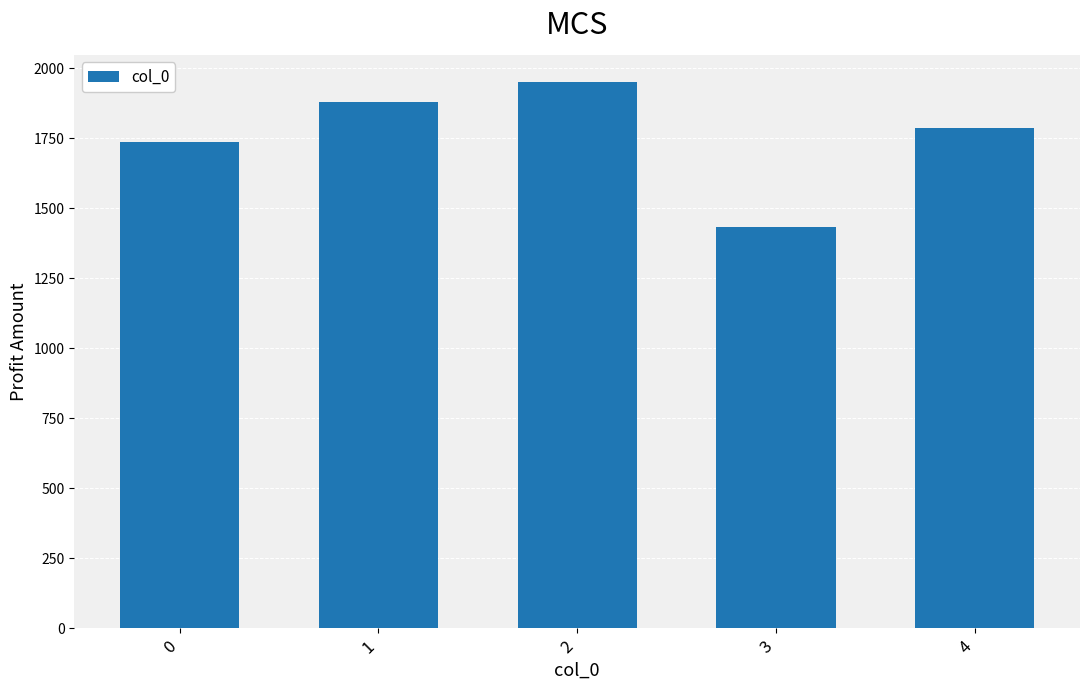

Reading left to right, extract all data points from this chart.

1737.6	1881.4	1951.0	1434.0	1786.4